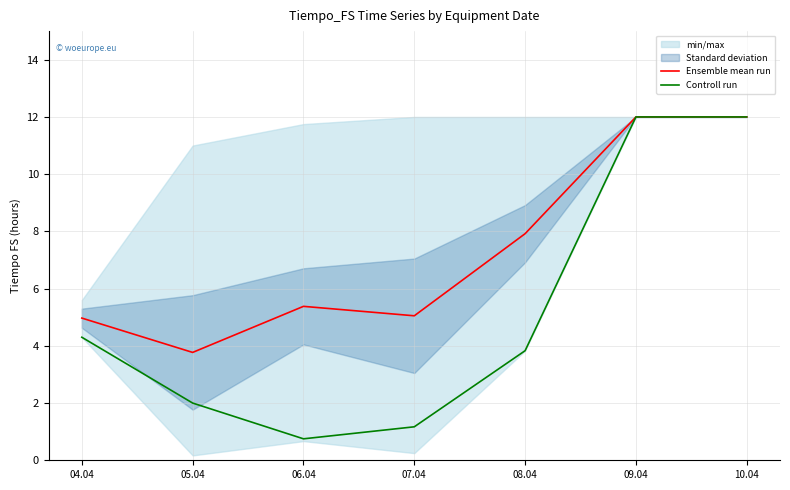

What is the highest value of the Controll run series?

12.0